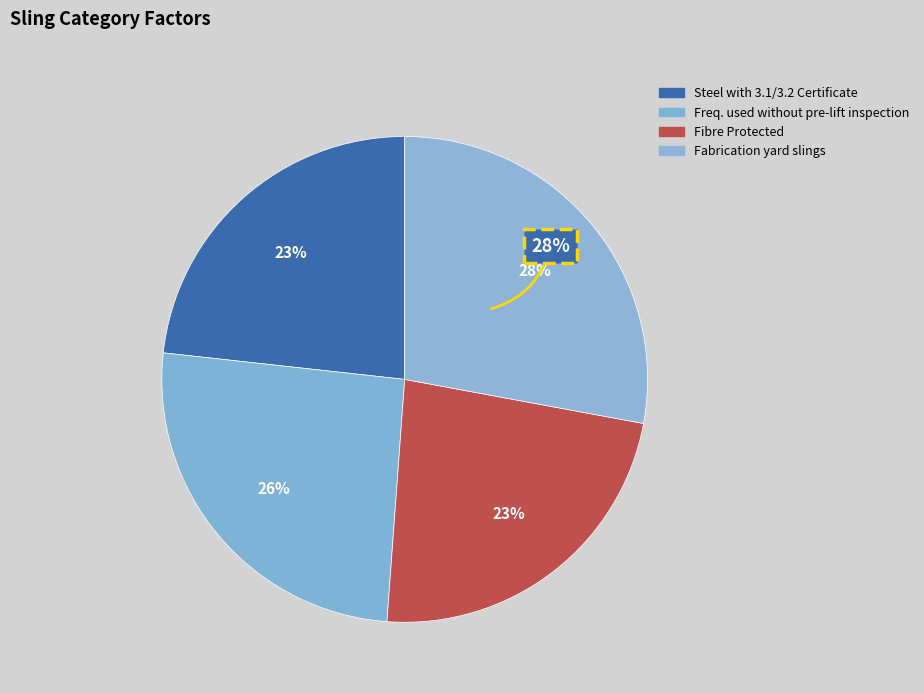

What percentage is NOT represented by Fabrication yard slings?

72.1%